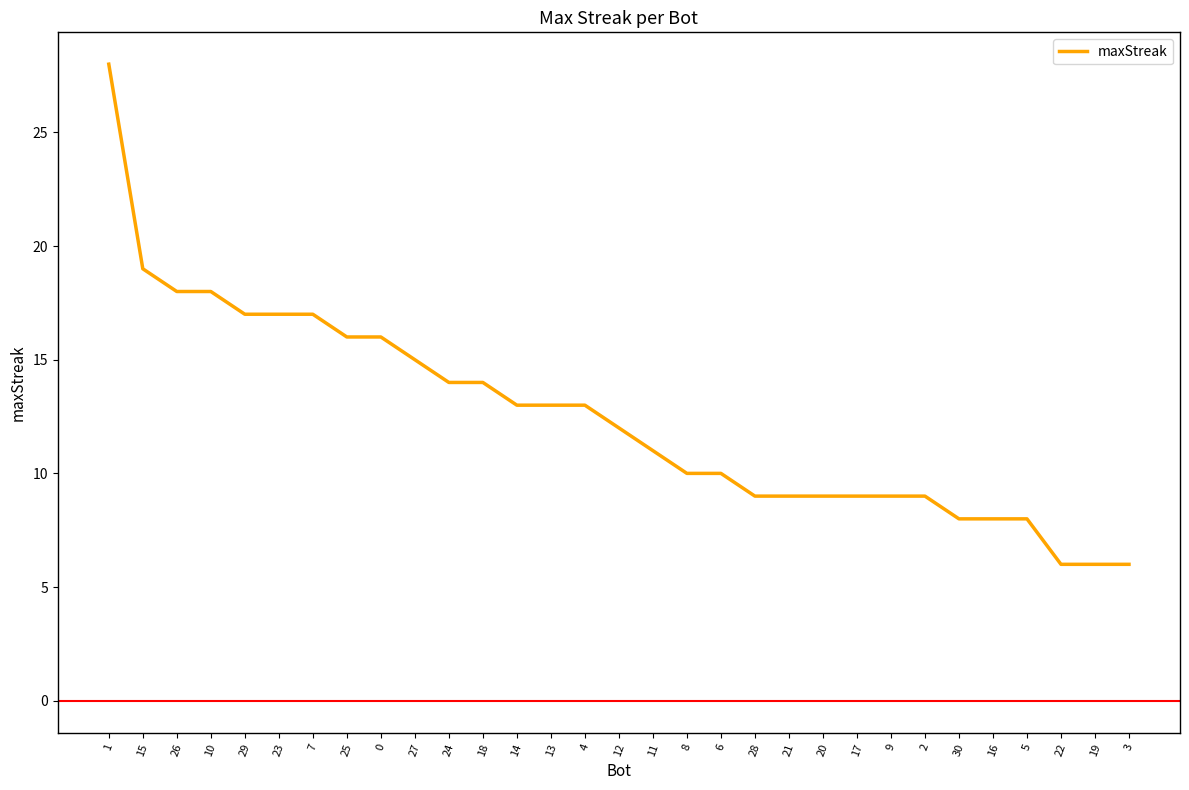

What is the maximum value shown in the chart?

28